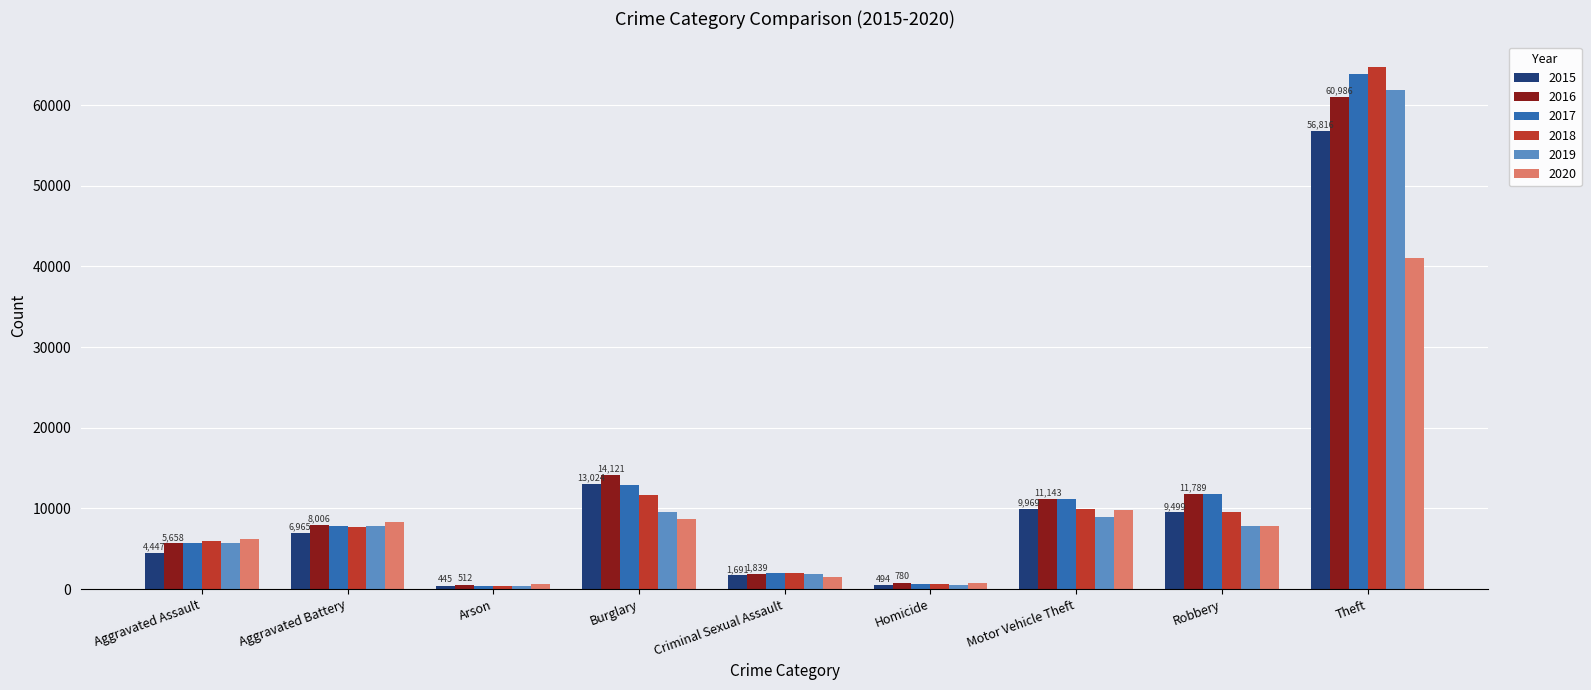

Which category has the highest value in the 2019 series?

Theft